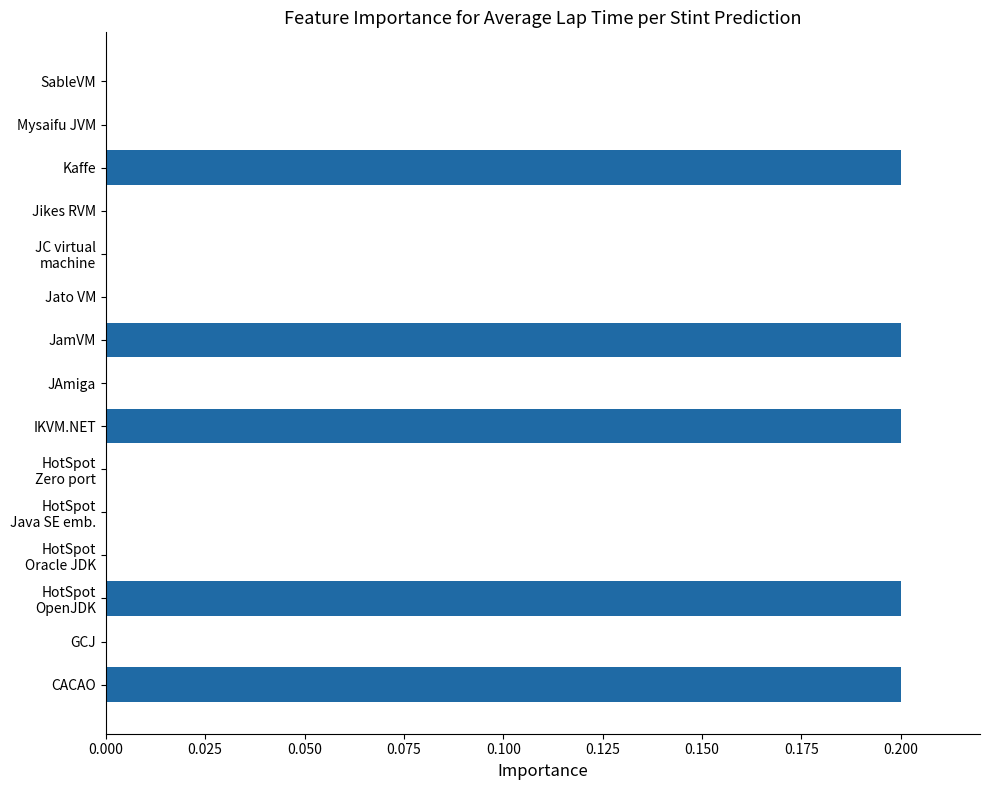

What is the sum of all values?

1.0